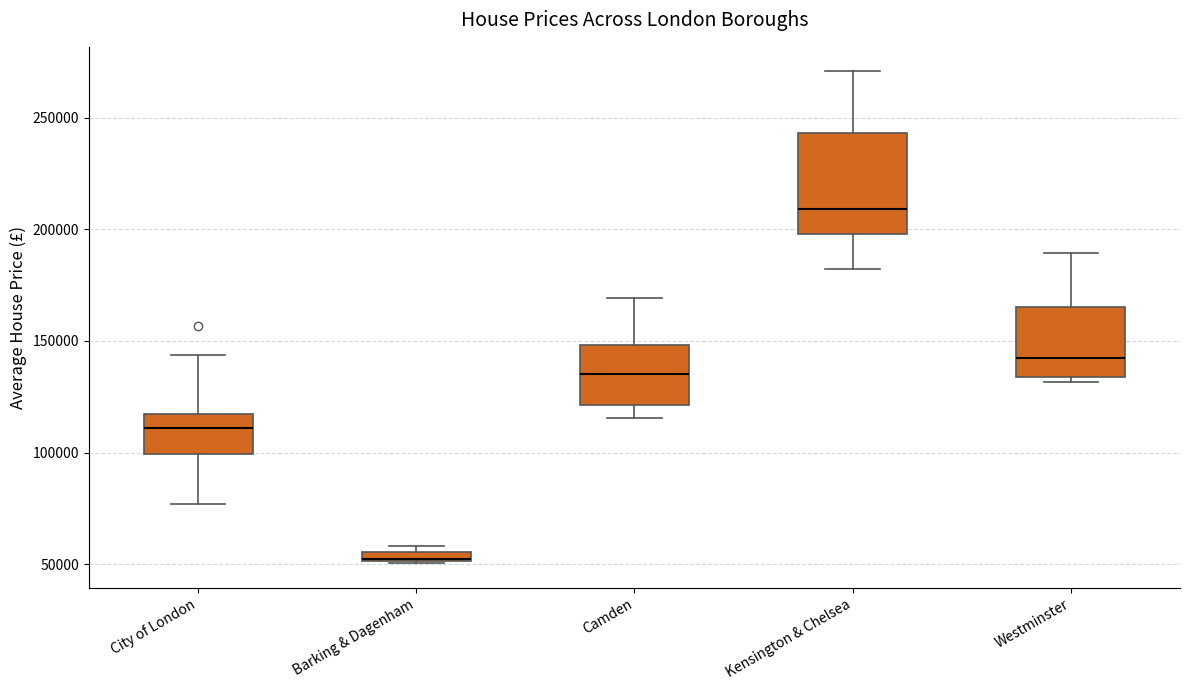

Where does the median line of the box for Westminster sit on the y-axis? The values are not printed on the chart, so give them approximately, as read against the axis.

140000